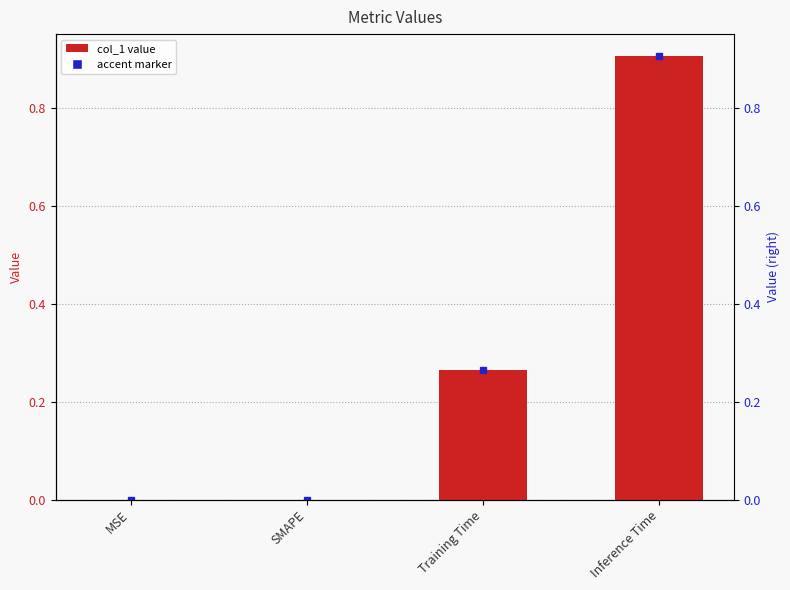

What is the value of the 3rd bar from the left?

0.3